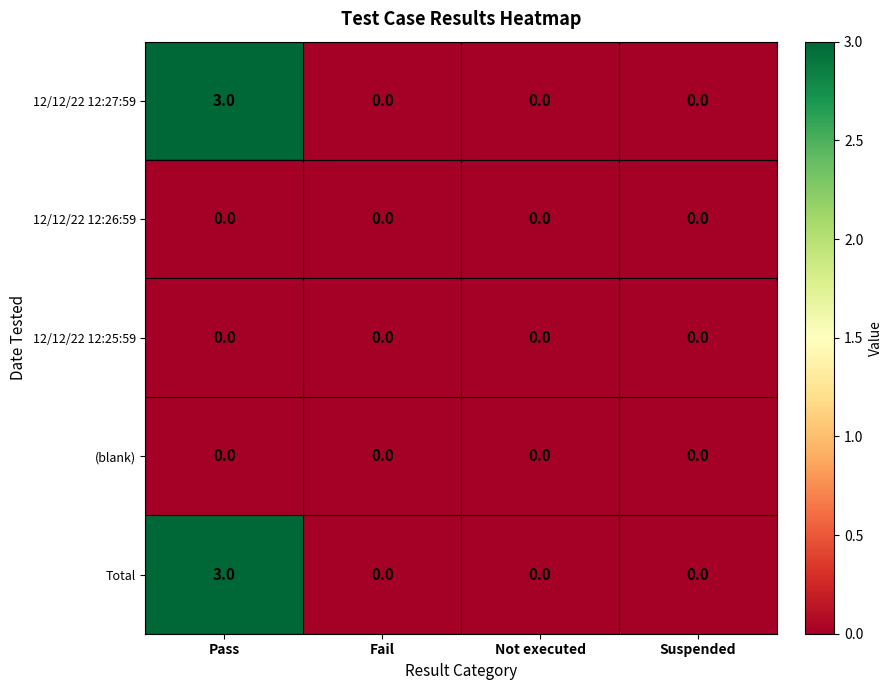

At which category is the sum across all series the highest?

Pass